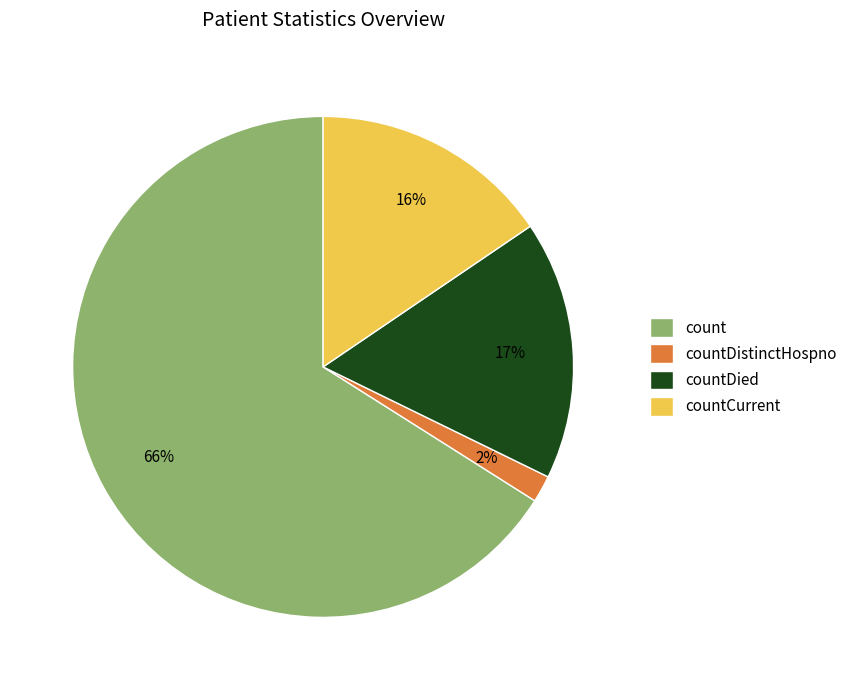

What is the largest slice in the pie chart?

count